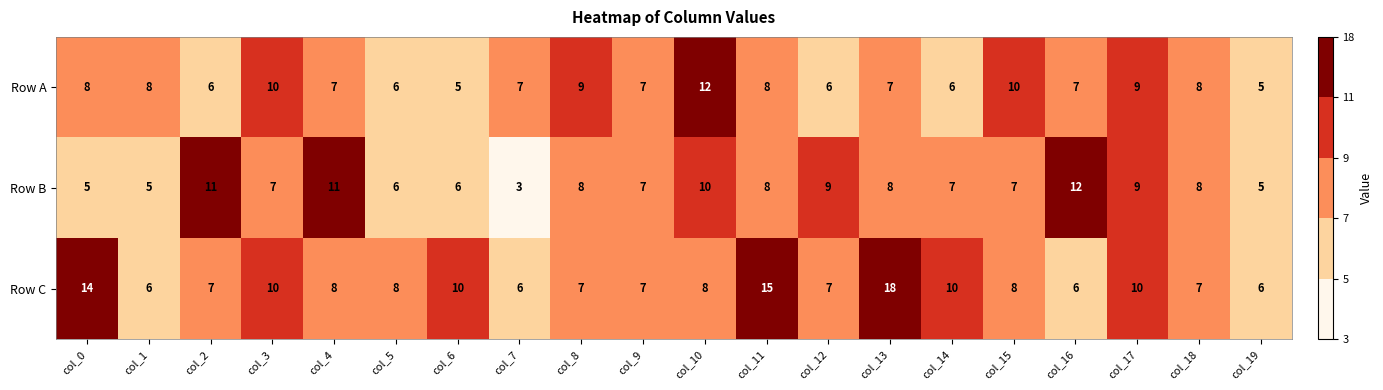

What is the lowest value of the Row A series?

5